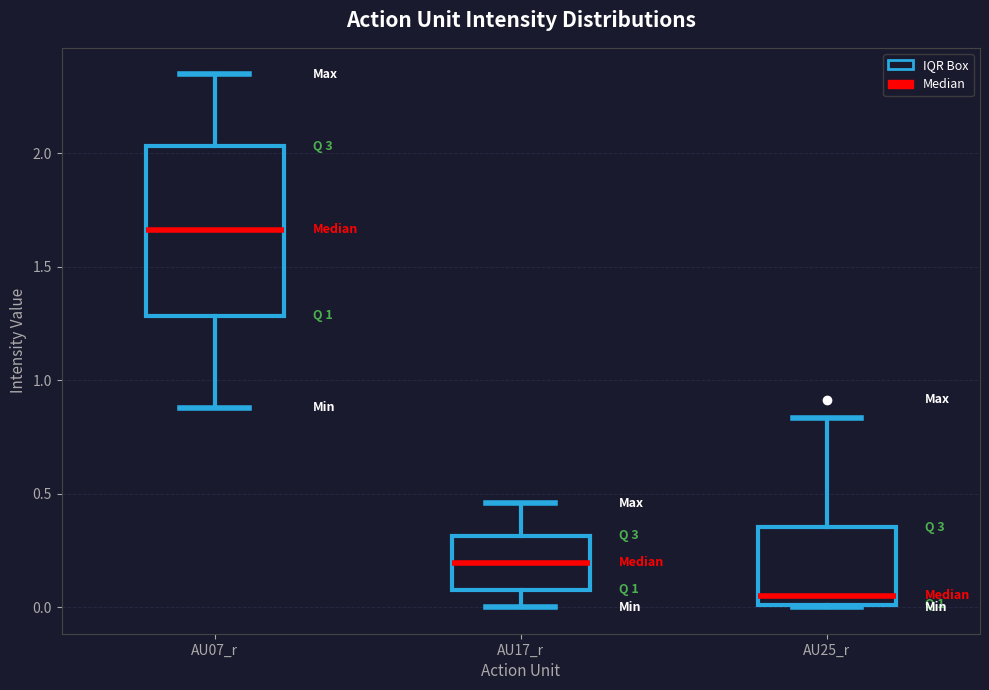

Comparing the boxes themselves (not the whiskers), which one is the tallest?

AU07_r